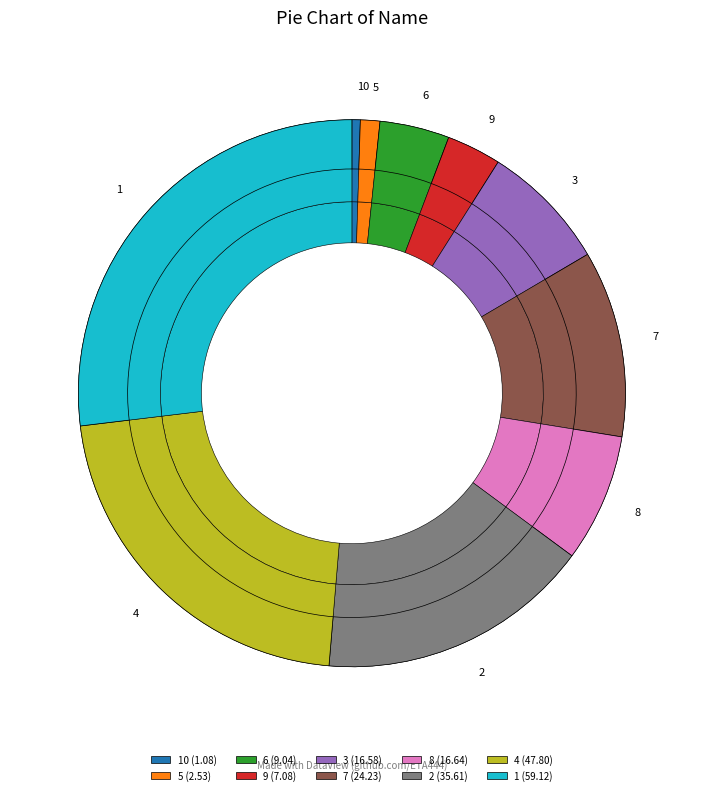

Which slice is the smallest?

10